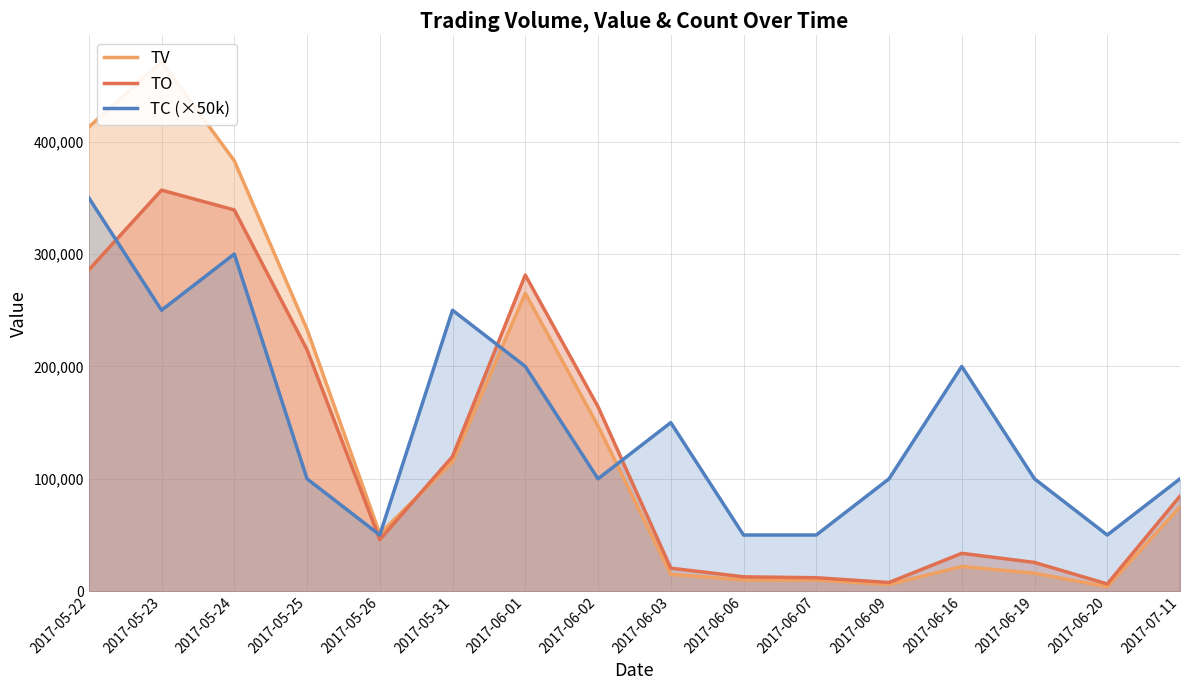

In TC (×50k), how many points are lower than both neighbors (excluding endpoints)?

4